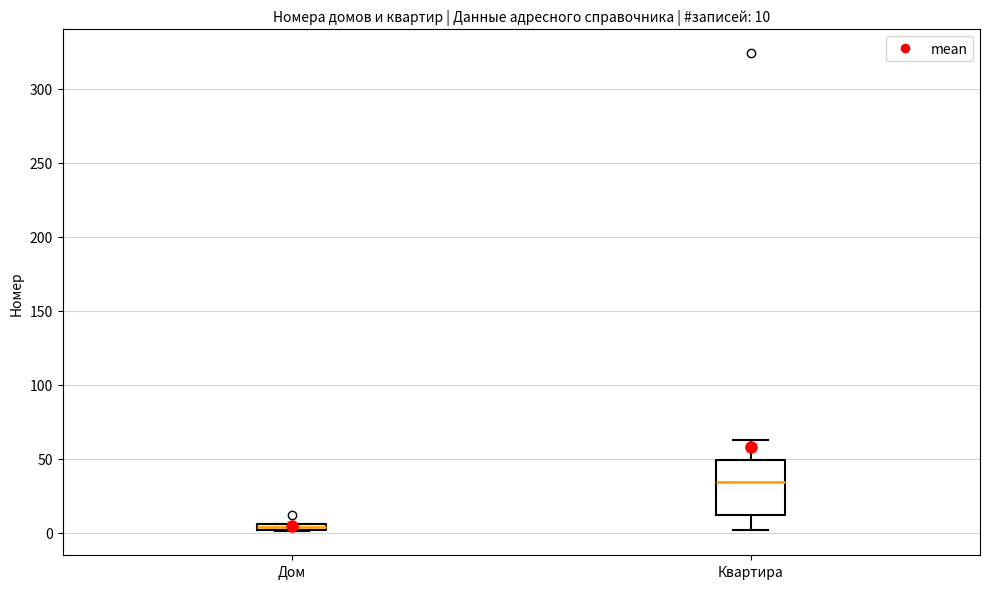

Comparing the boxes themselves (not the whiskers), which one is the tallest?

Квартира